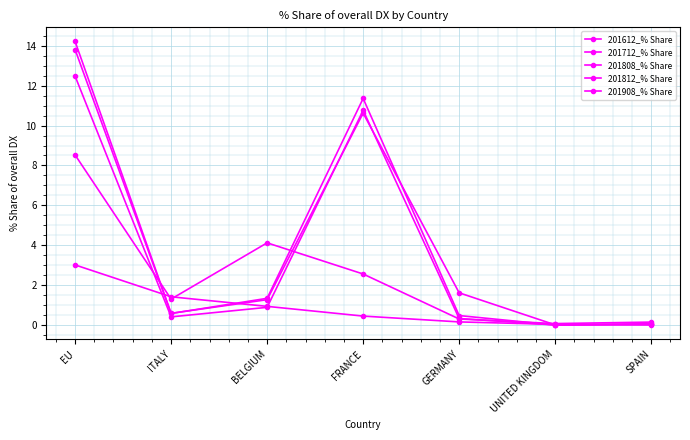

Where does the 201712_% Share series first go above 1?

EU